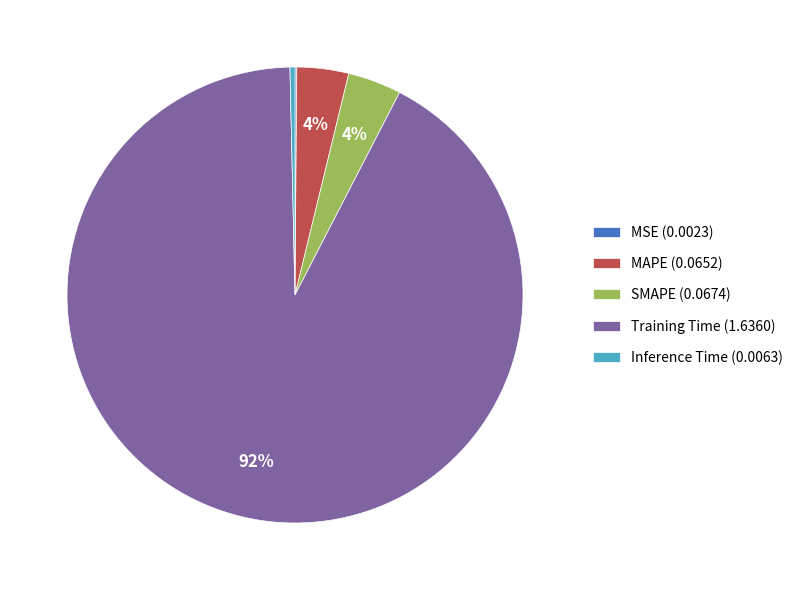

Combined, do MAPE and SMAPE account for over 50%?

No